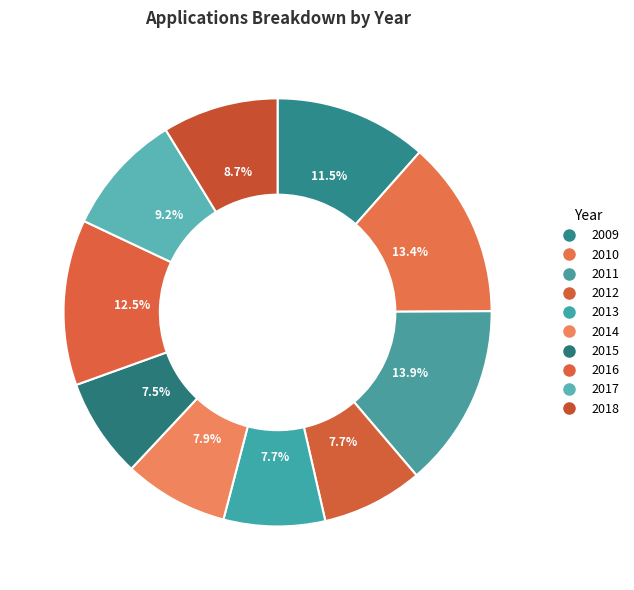

How many slices are in this pie chart?

10